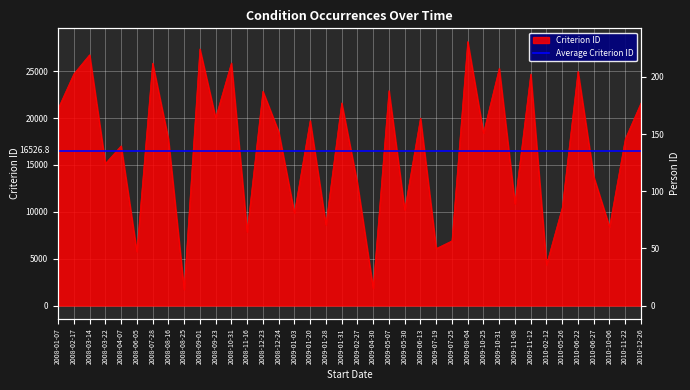

What position from the right is 2008-10-31?

27